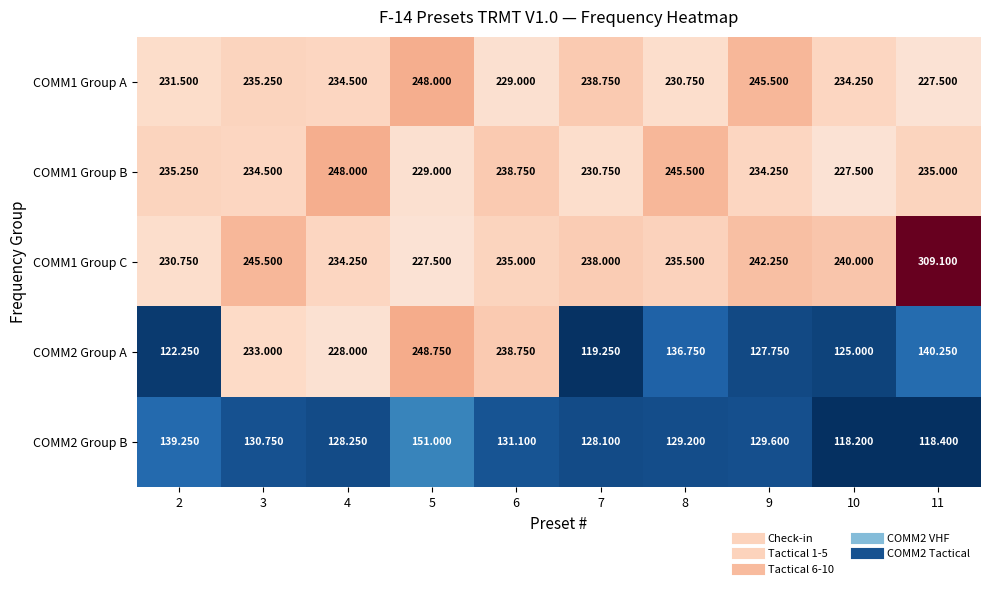

Is the value of COMM2 Group B at 5 greater than the value of COMM1 Group C at 7?

No